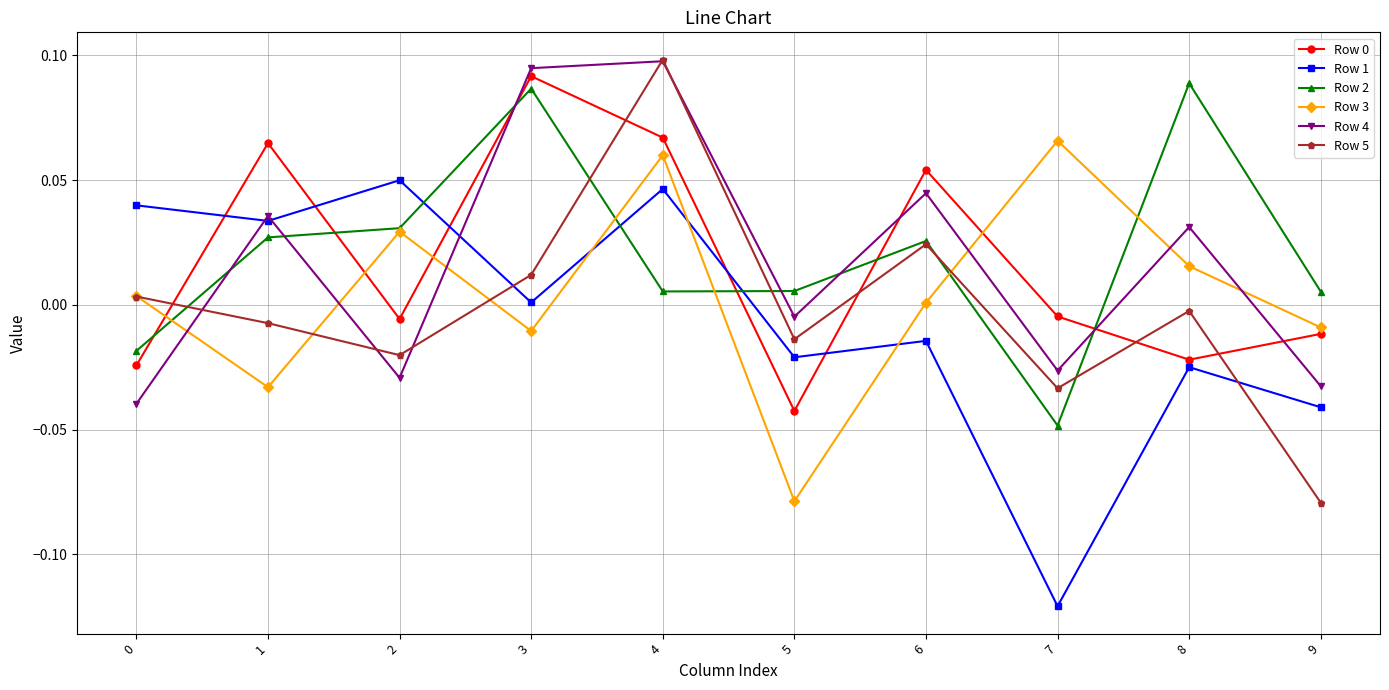

True or false: Row 3 and Row 1 intersect in this chart.

True